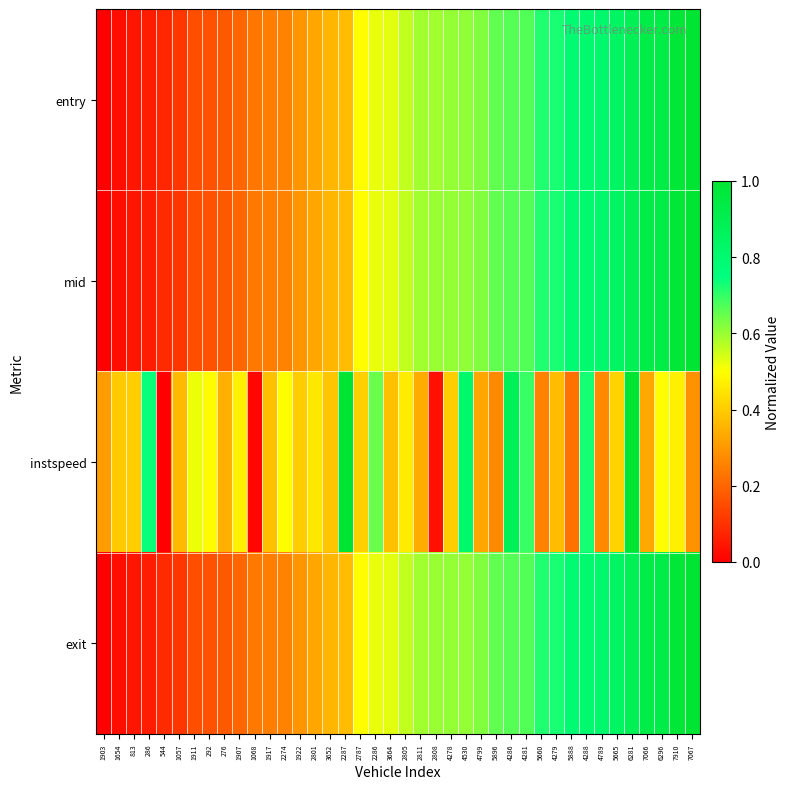

At which category is the sum across all series the highest?

6281